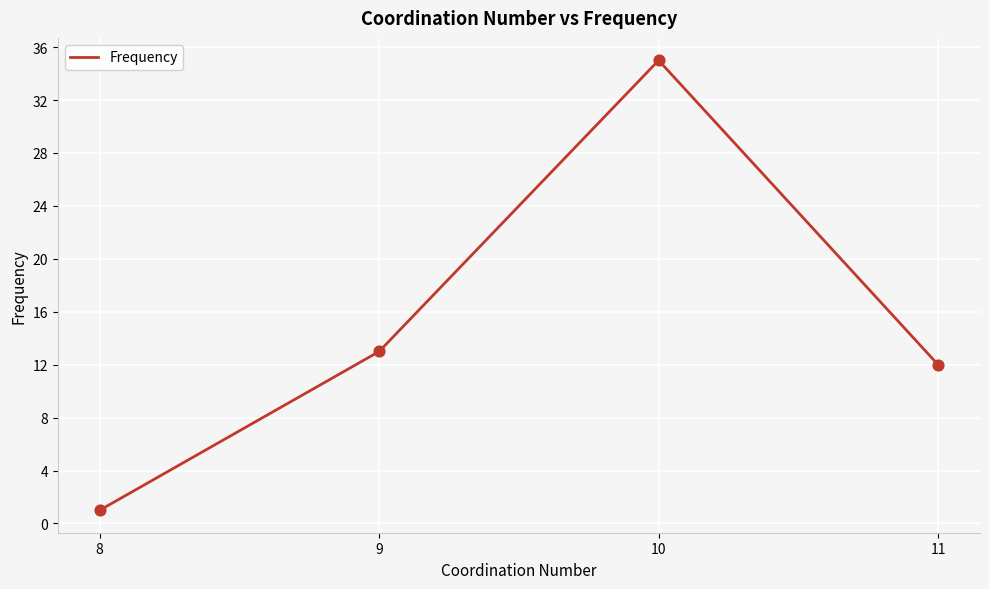

What is the ratio of the value at 9 to the value at 8?

13.0